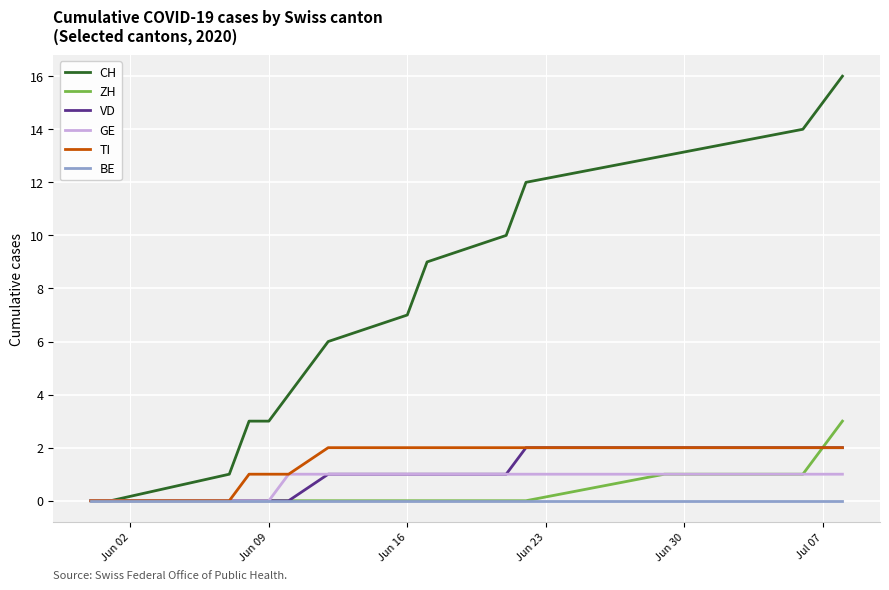

Which series has the largest total across all categories?

CH